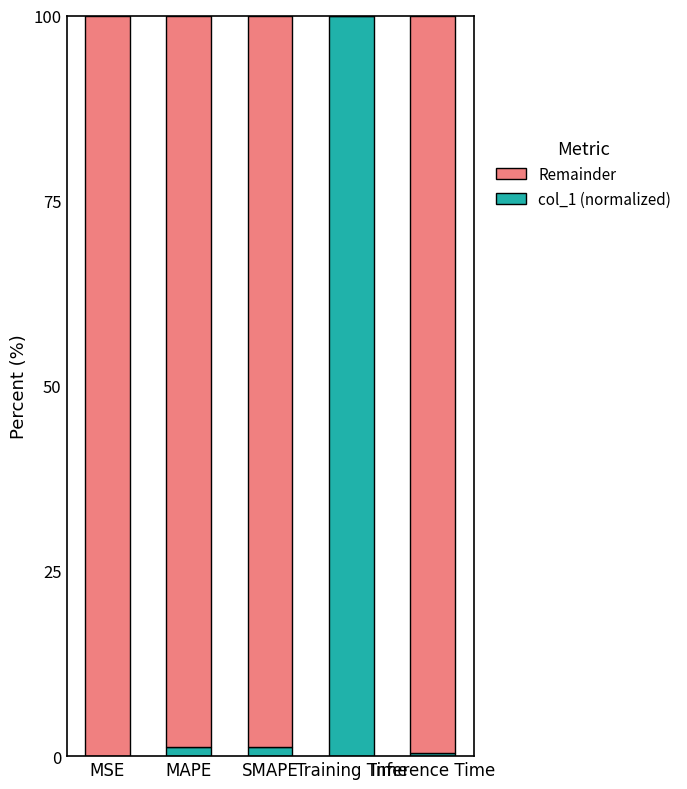

How many data points does each series have?

5